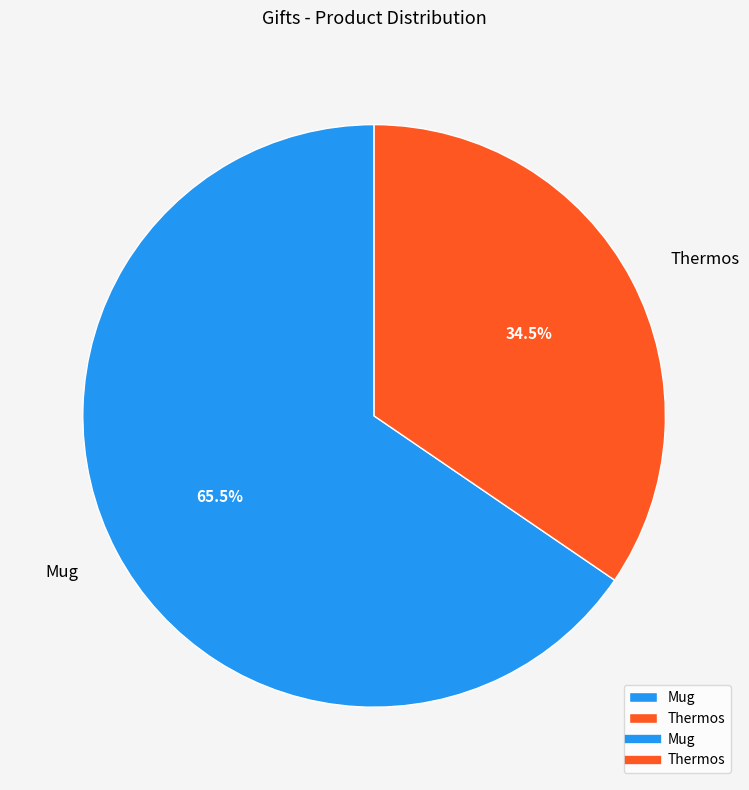

What percentage do Thermos and Mug together represent?

100.0%